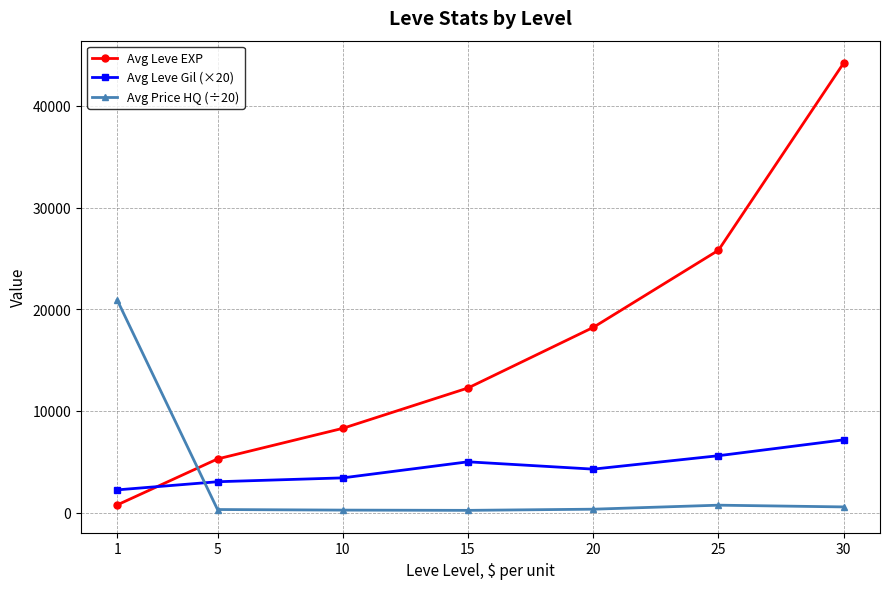

What is the difference between the maximum and second lowest values in the Avg Leve EXP series?

38943.0